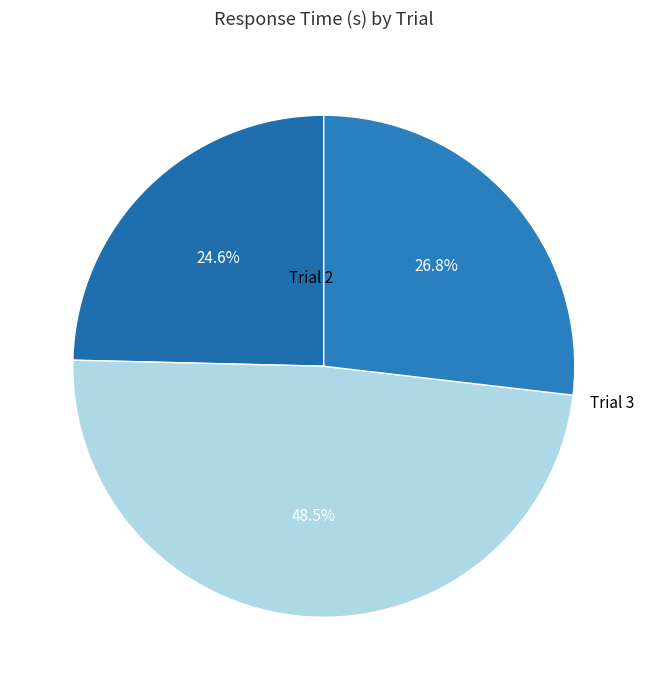

How many segments does this pie chart have?

3